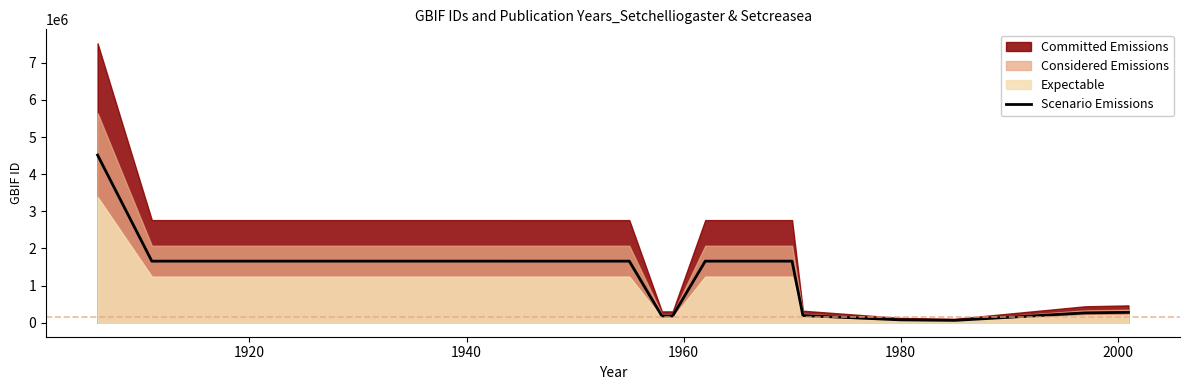

What is the maximum value for Scenario Emissions?

4516179.6